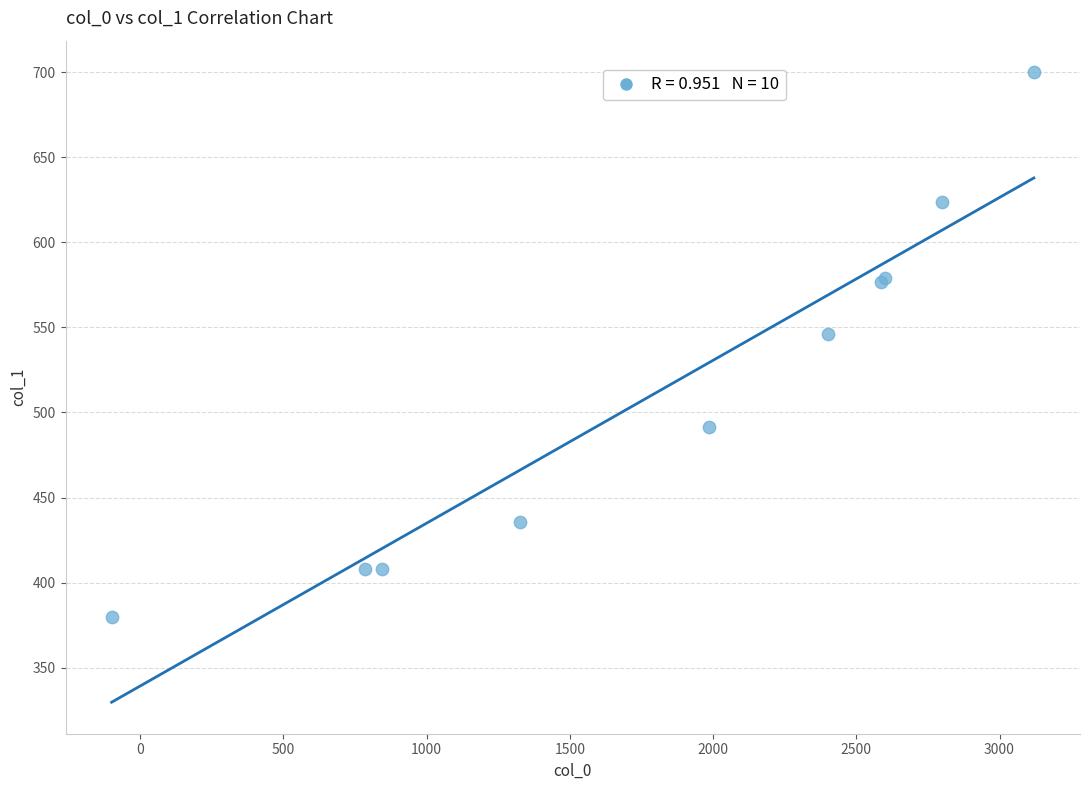

What Y value in the scatter plot is closest to 540?

546.0